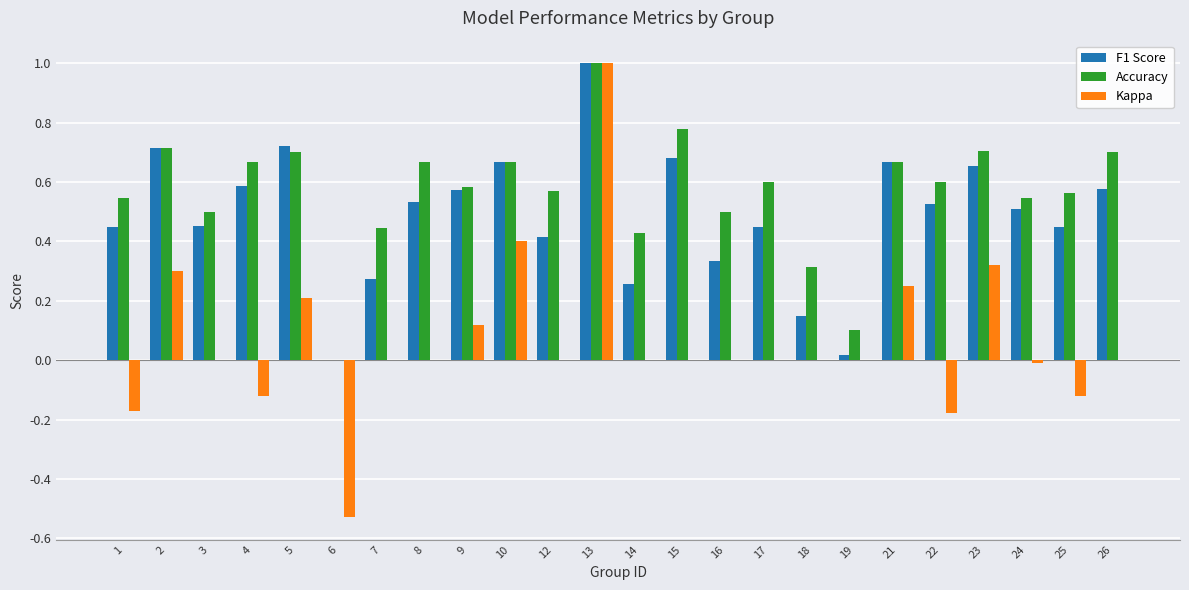

What is the highest value of the Accuracy series?

1.0